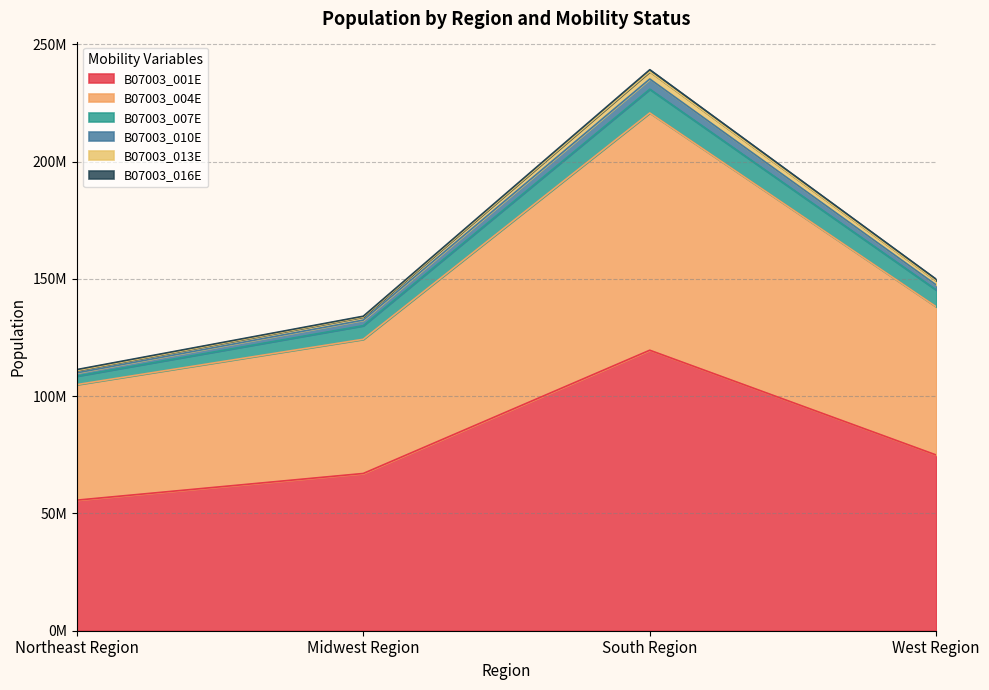

Does the chart have visible grid lines?

Yes